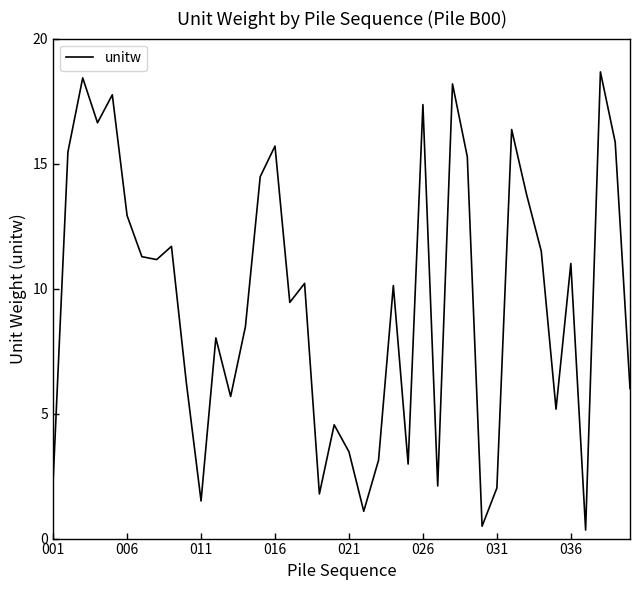

What is the difference between the maximum and minimum values?

18.3